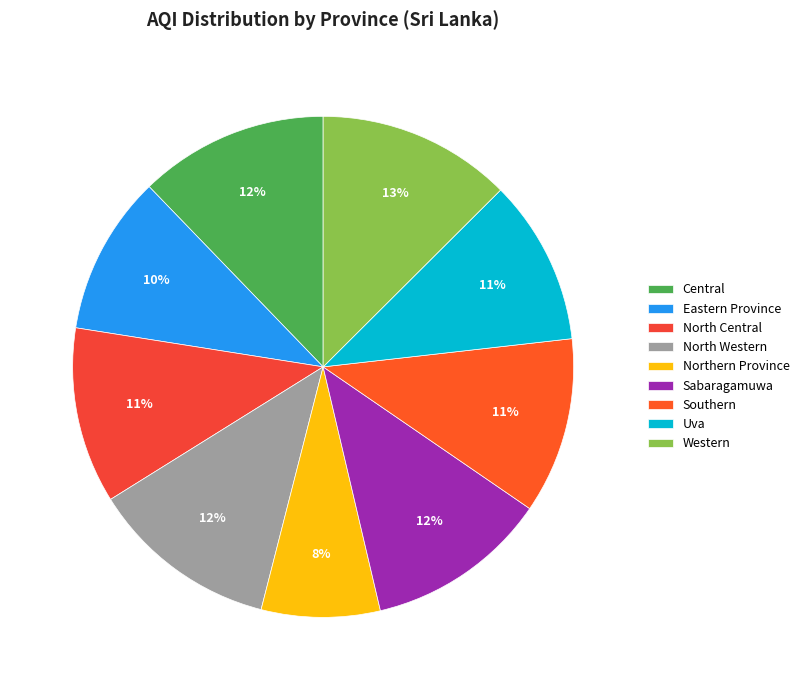

Is the sum of Northern Province and Southern greater than half?

No